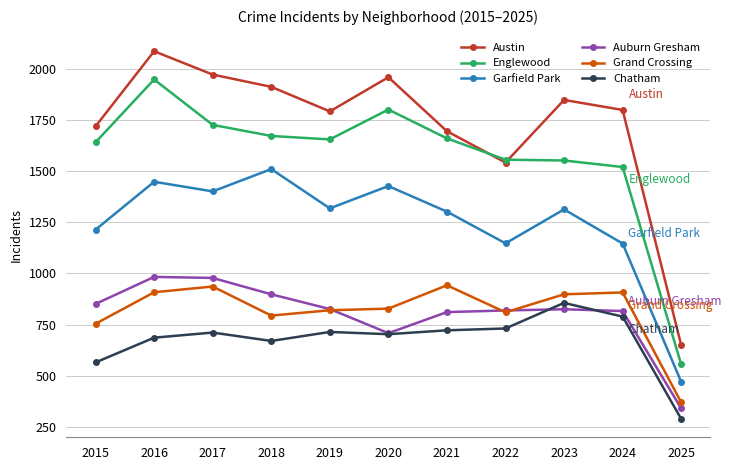

What is the average value of the Auburn Gresham series?

805